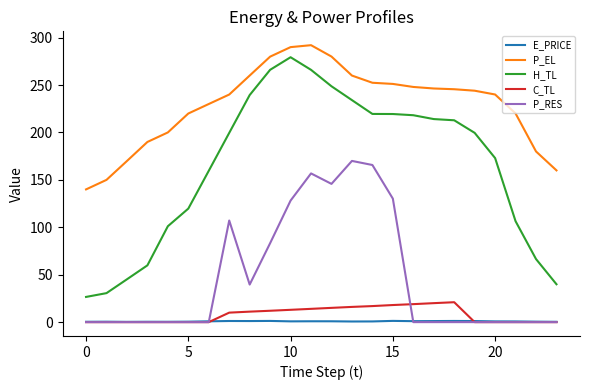

True or false: H_TL and E_PRICE intersect in this chart.

False